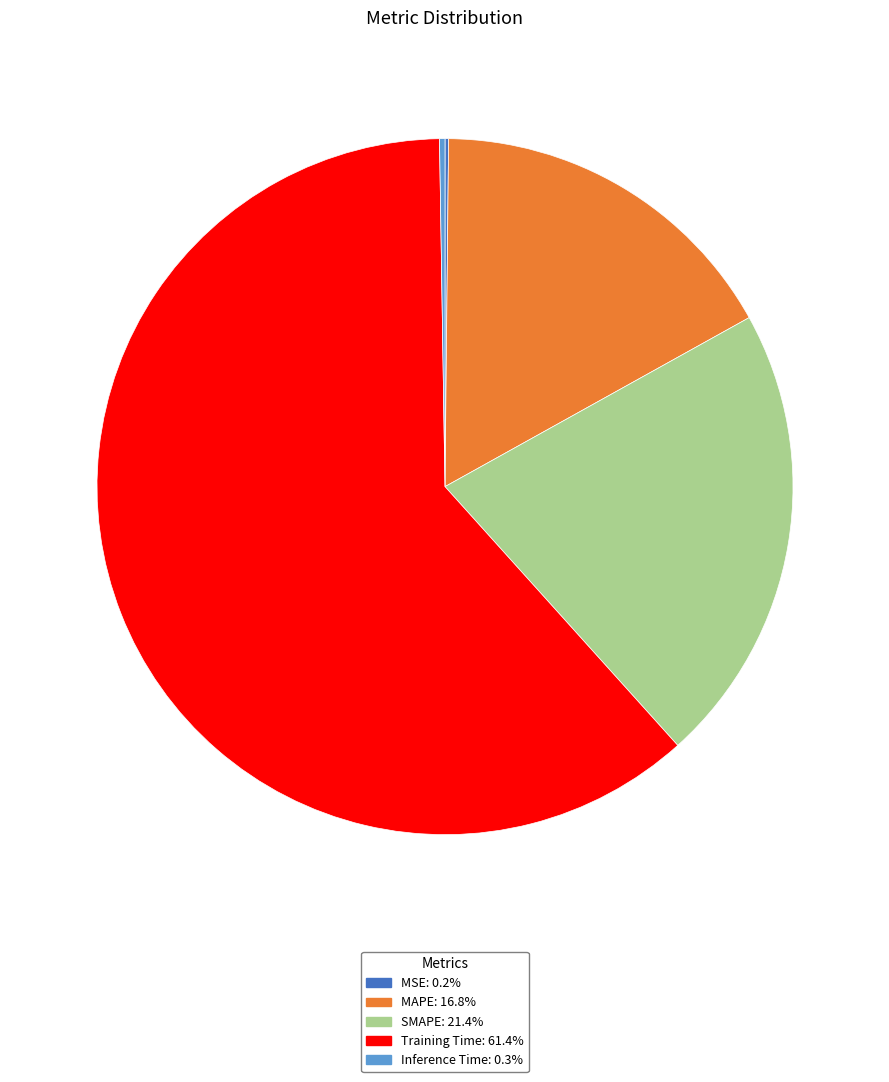

Between SMAPE and MAPE, which is larger?

SMAPE